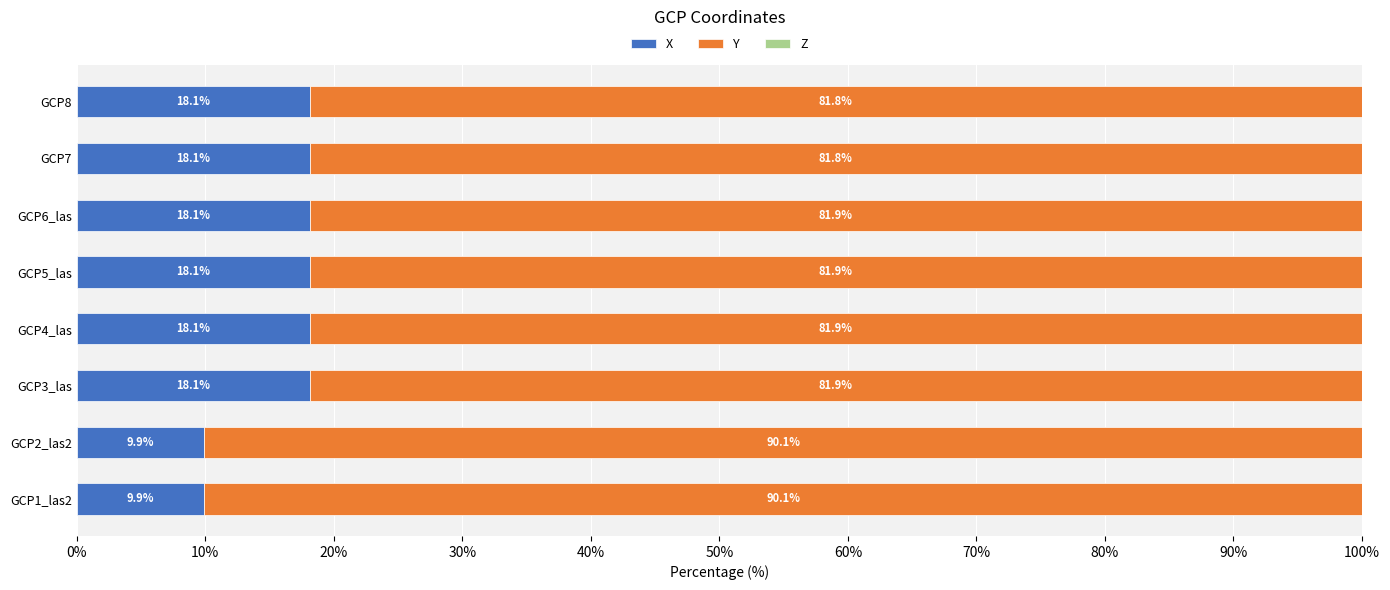

What is the maximum value for X?

18.1